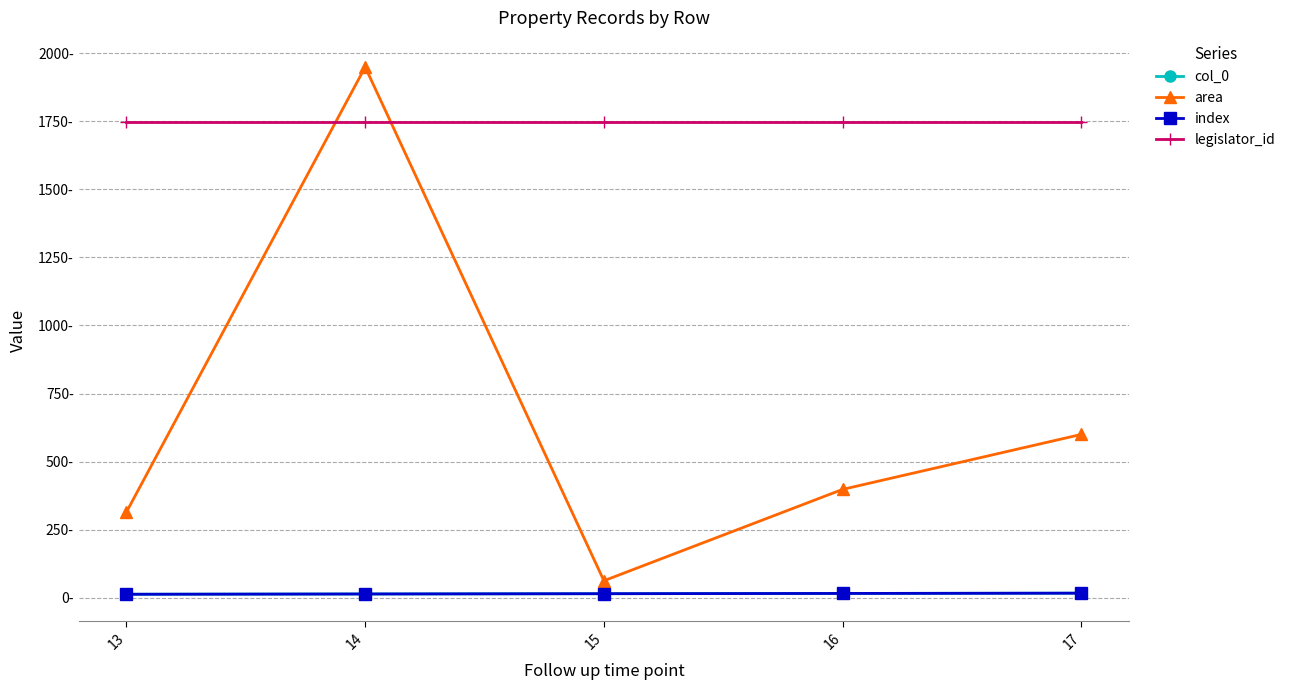

What is the difference between the area values at 14 and 17?

1349.1